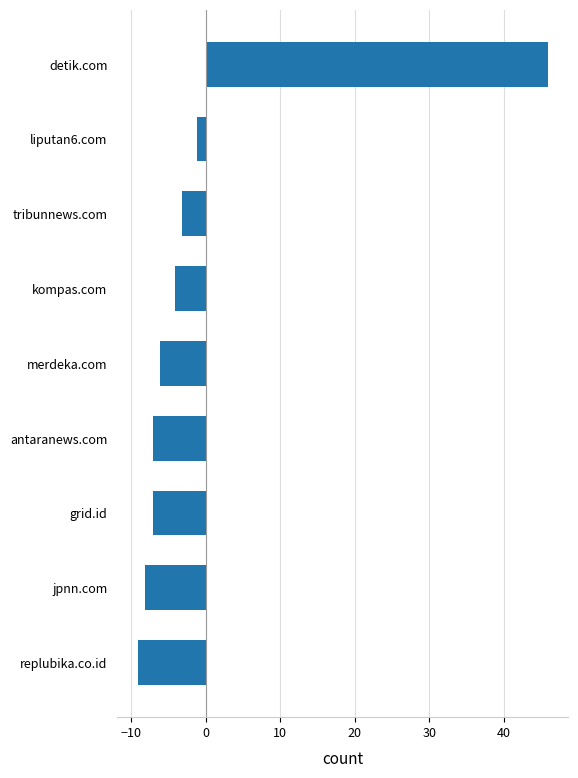

True or false: the data shows -2.4 at grid.id.

False